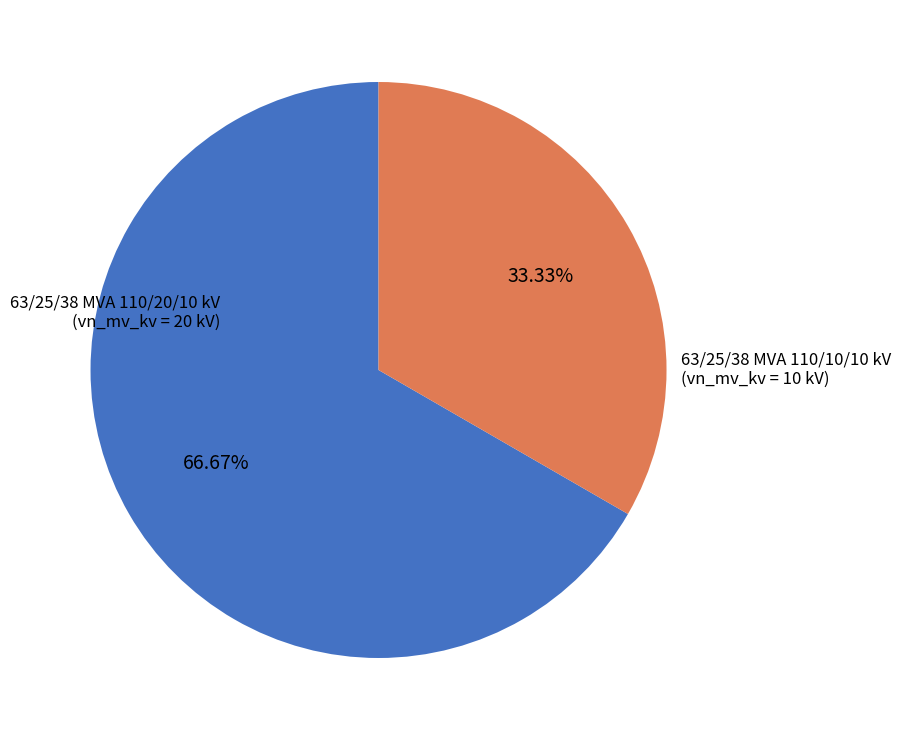

Rank the categories by value from highest to lowest.

63/25/38 MVA 110/20/10 kV, 63/25/38 MVA 110/10/10 kV